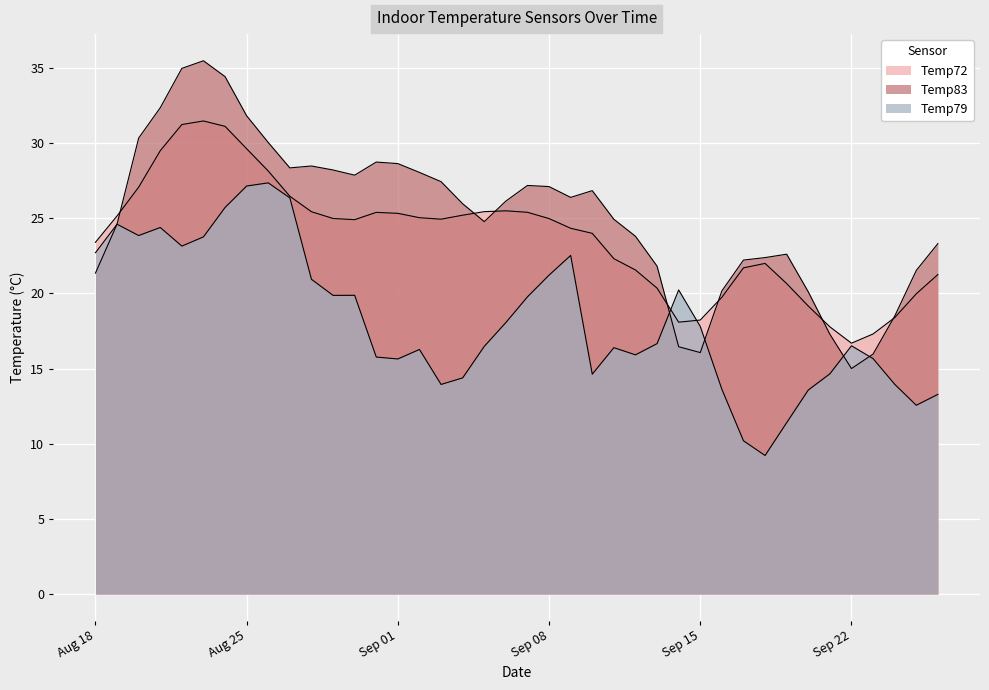

What is the value of the Temp83 point at the 34th from the left?

20.1